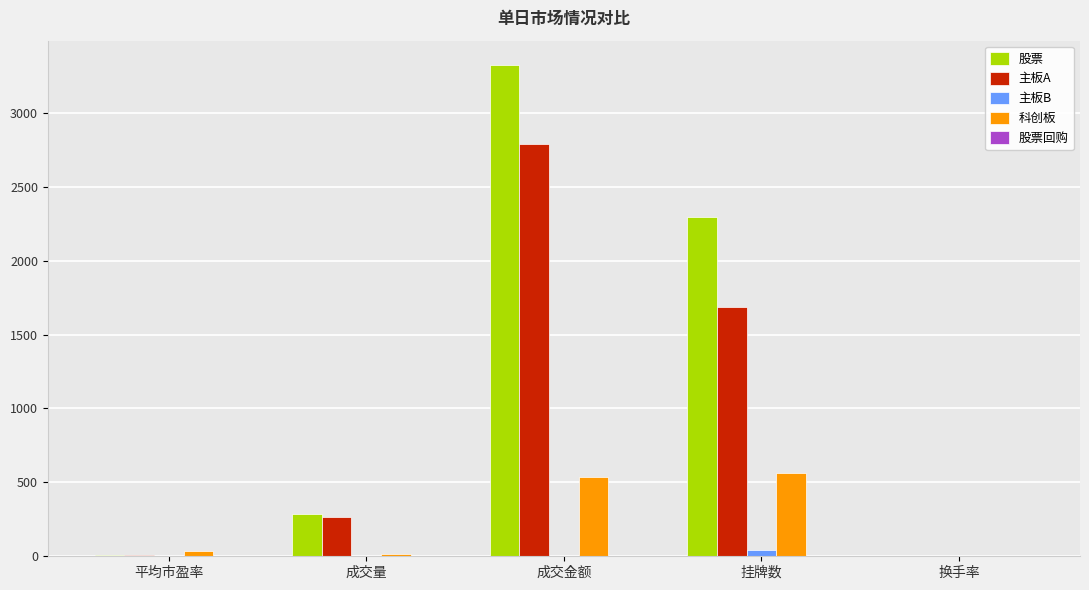

At which label is 主板A closest to 1393?

挂牌数